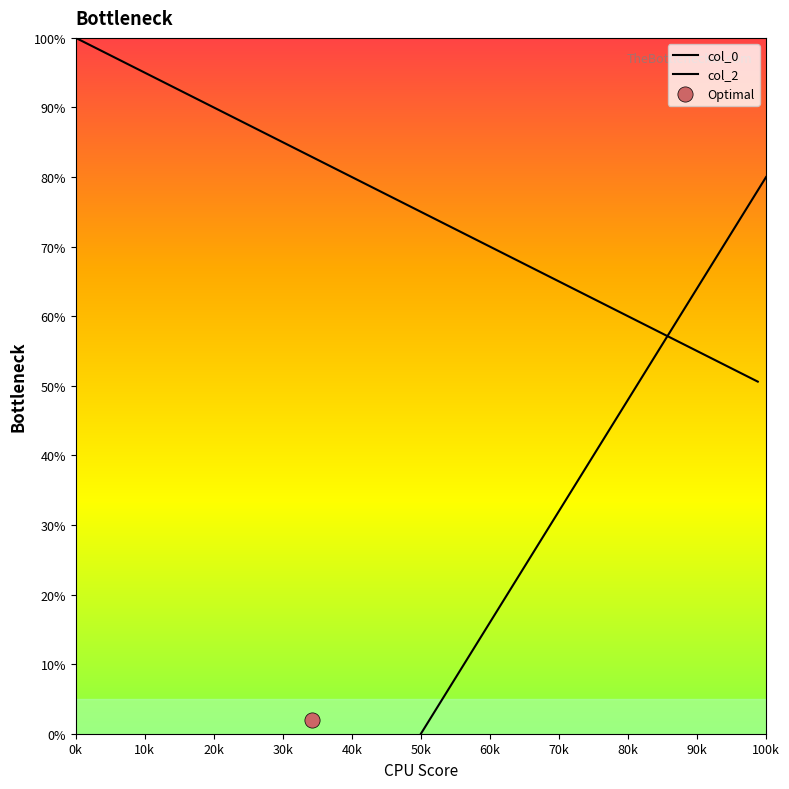

What is the ratio of the value at 5.7 to the value at 11.4?

1.1